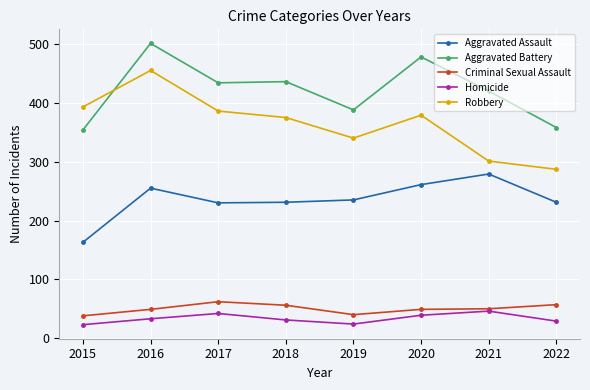

What value does the Criminal Sexual Assault series have at 2021, to the nearest 5?

50